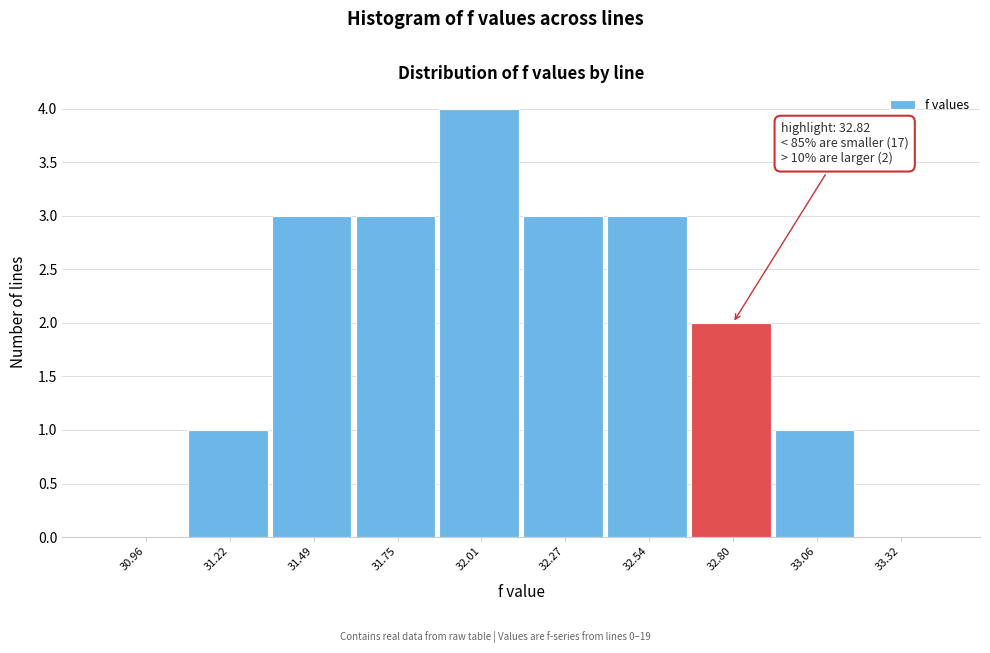

Reading left to right, extract all data points from this chart.

30.96=0	31.22=1	31.49=3	31.75=3	32.01=4	32.27=3	32.54=3	32.80=2	33.06=1	33.32=0